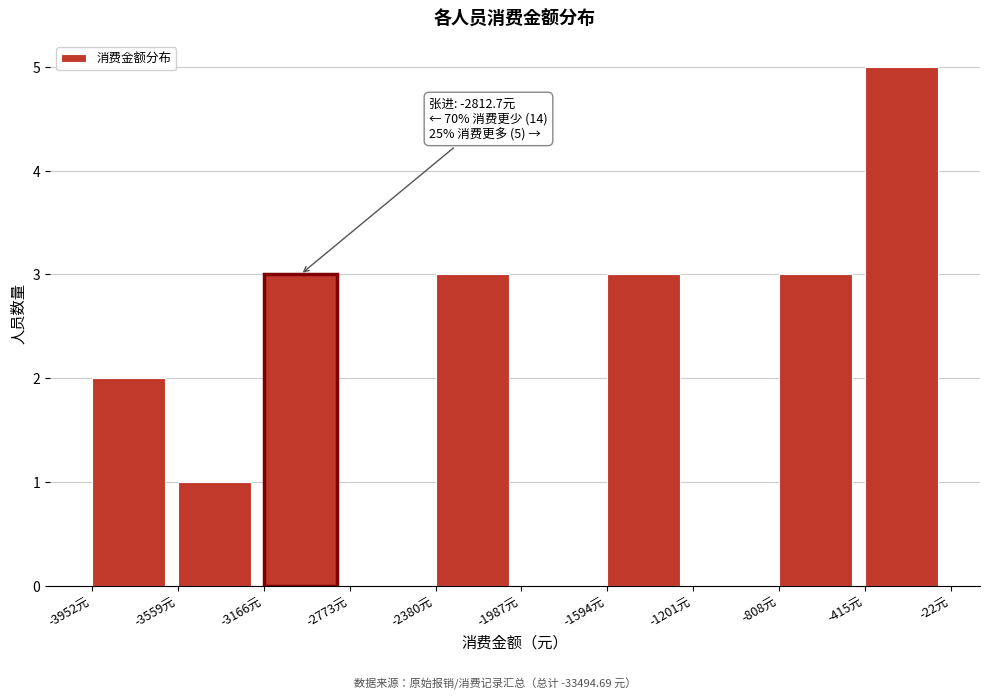

Over which range of the x-axis is the bar tallest?

-400 to 0